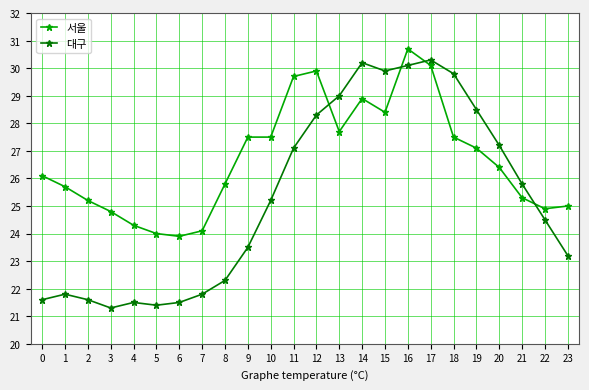

Which series has the widest spread of values?

대구